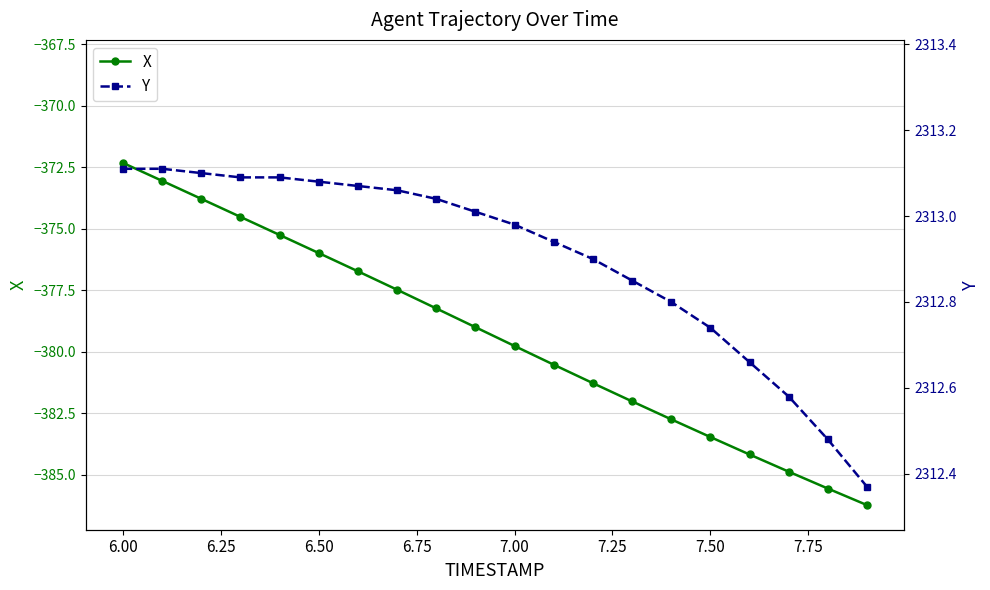

The X series shows -195.2 at 7.00. True or false?

False